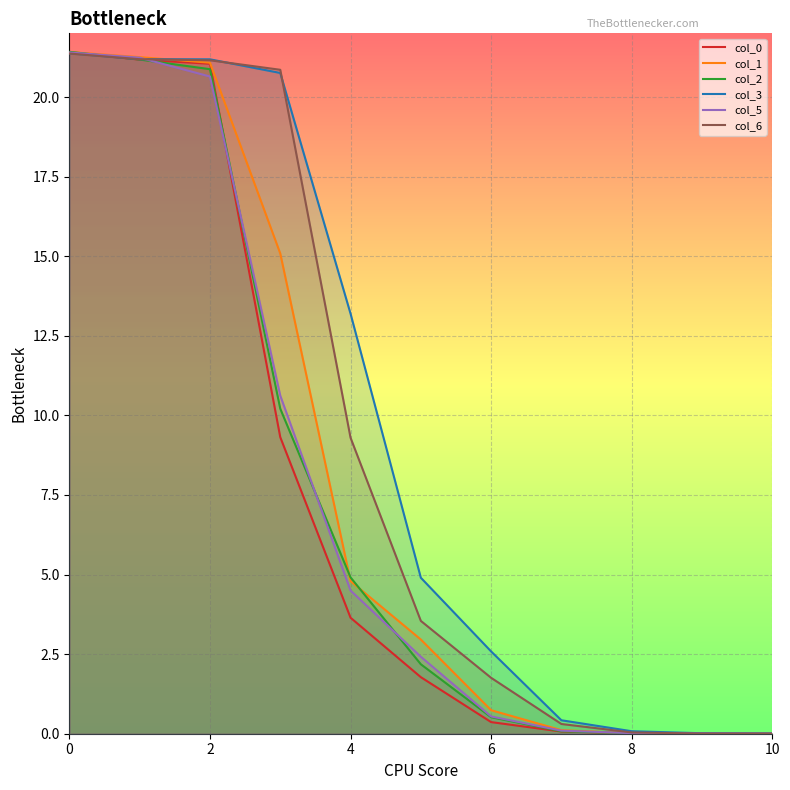

How many lines are shown in the chart?

6